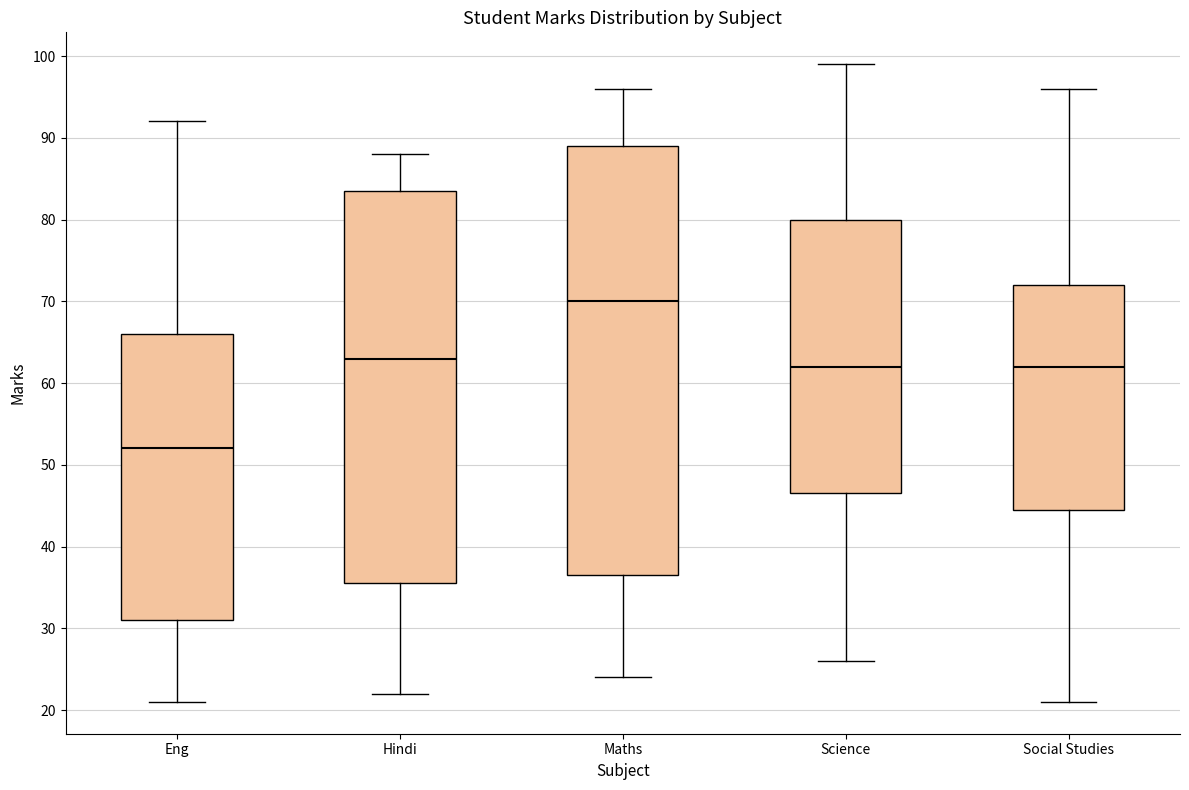

Which box is the tallest, from its lower edge to its upper edge?

Maths